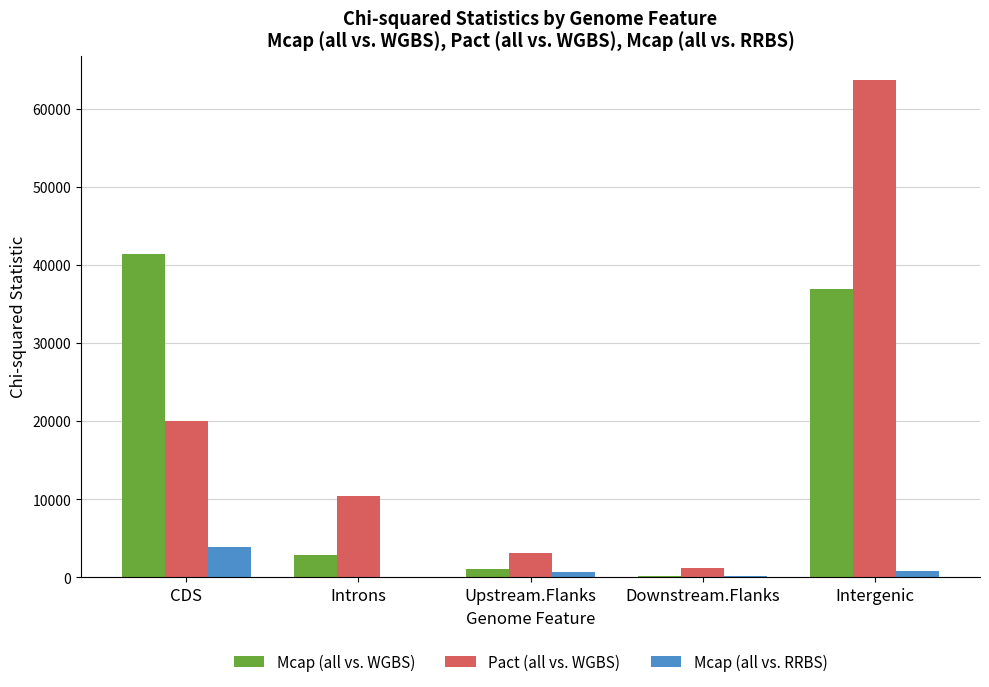

How many values in the Mcap (all vs. RRBS) series exceed 669?

3